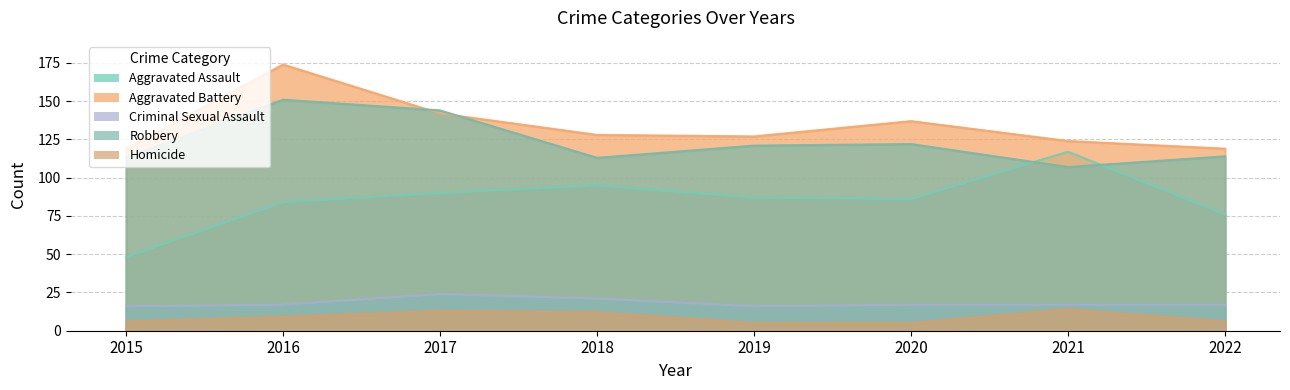

Which series has the largest range (max minus min)?

Aggravated Assault